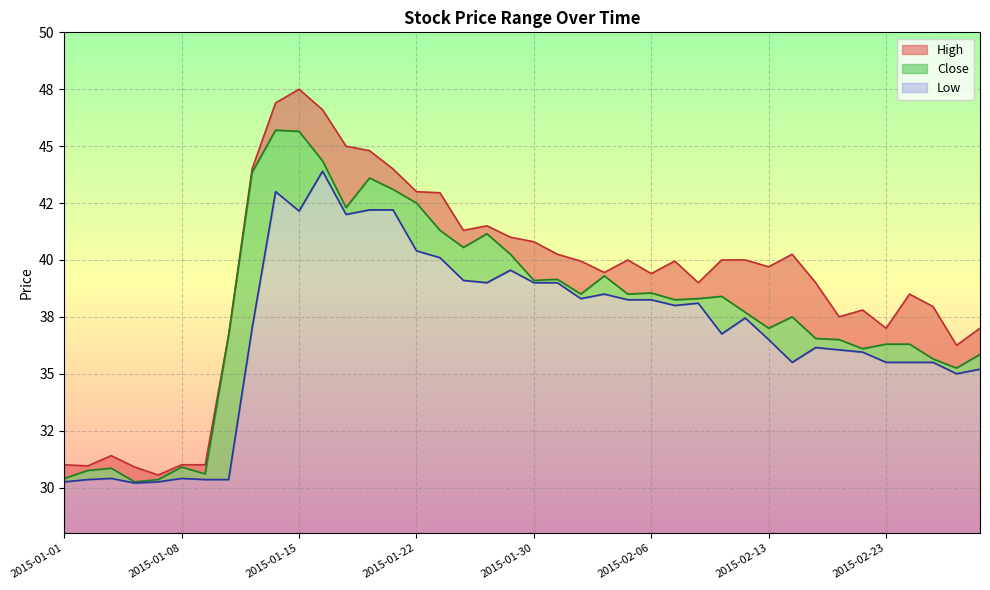

Rank the series by their maximum value, from lowest to highest.

Low, Close, High